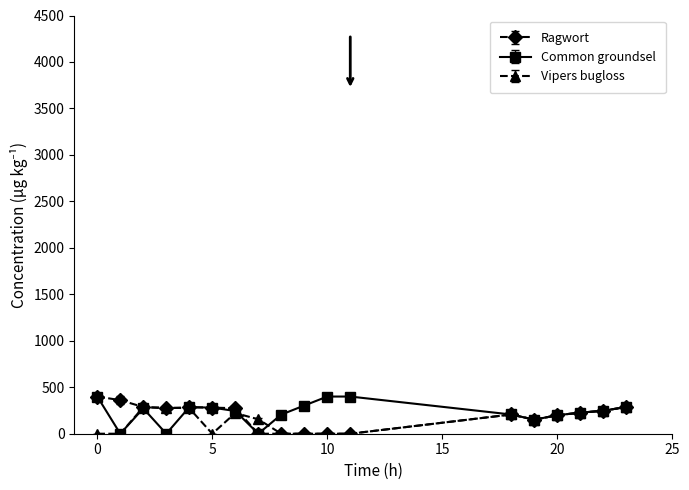

True or false: Vipers bugloss has more than 1 points higher than both neighbors.

True